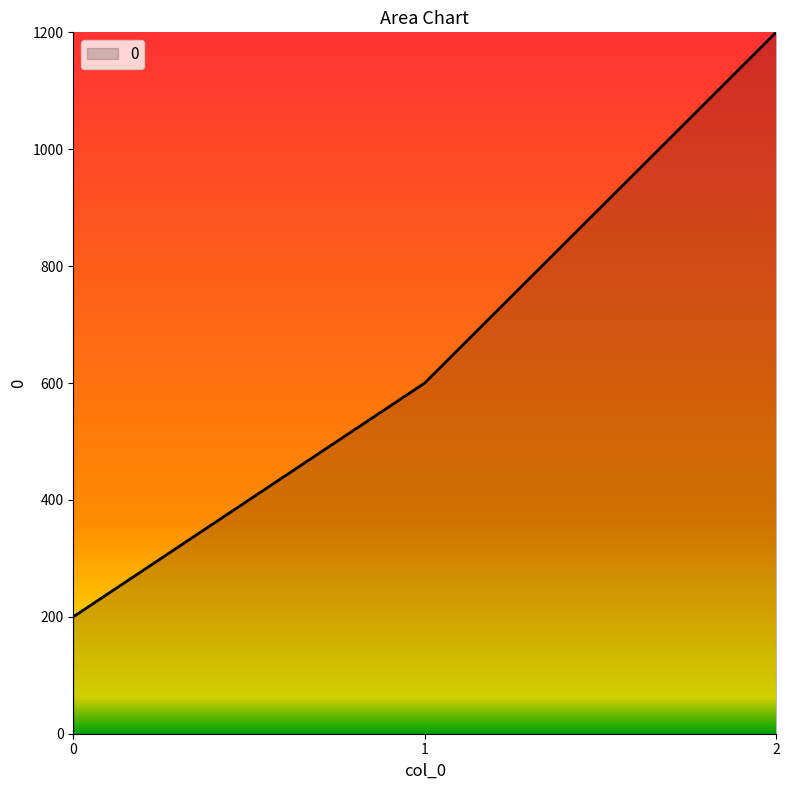

What is the approximate value at 1, to the nearest 10?

600